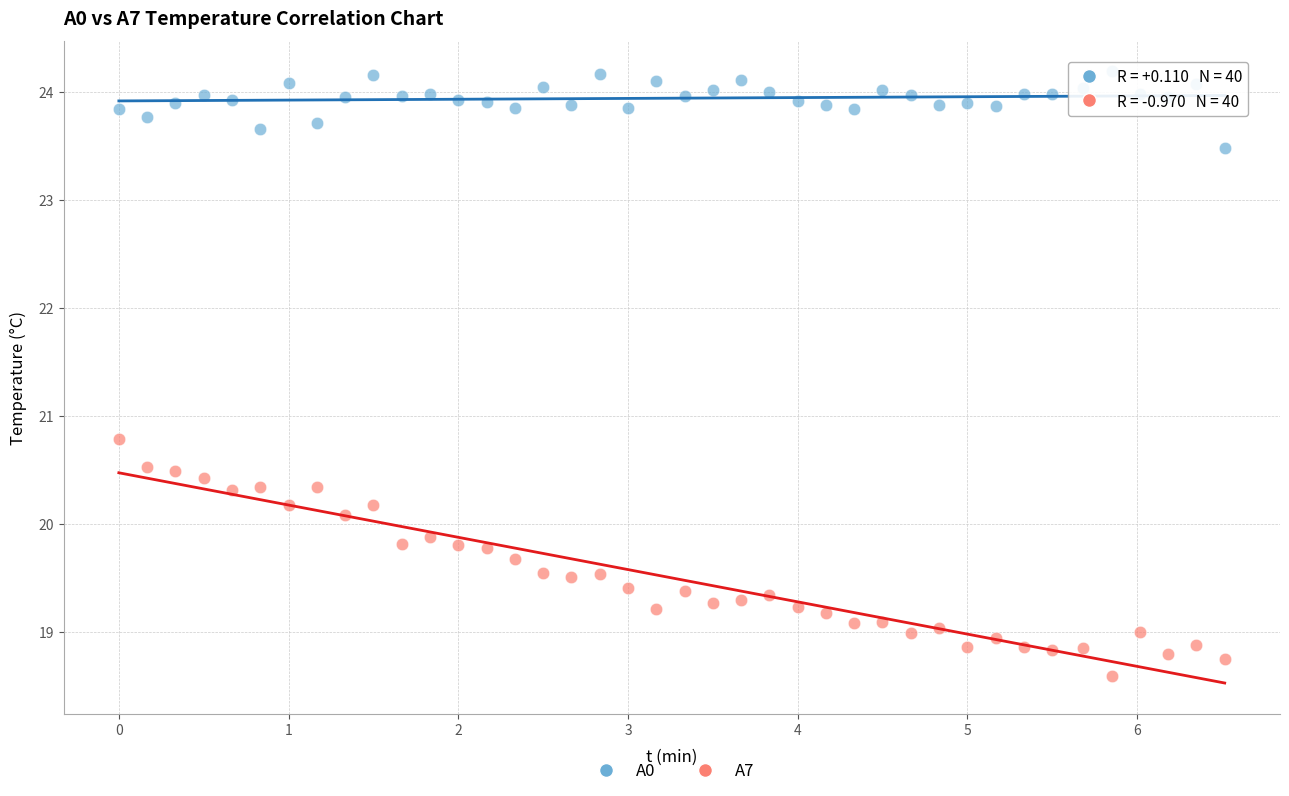

Which series contains the highest Y value?

A0